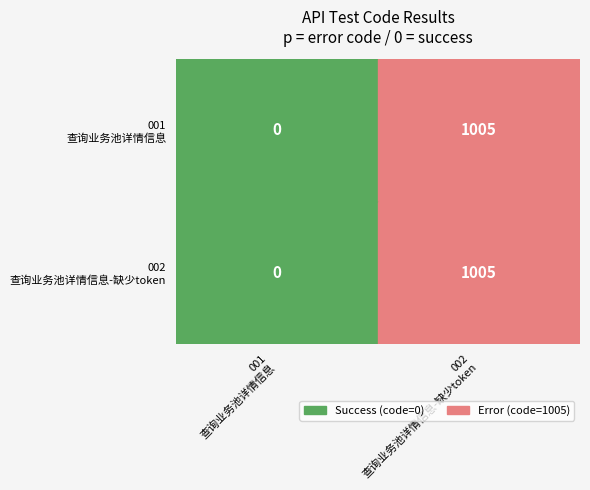

At how many categories does at least one series exceed 94?

1